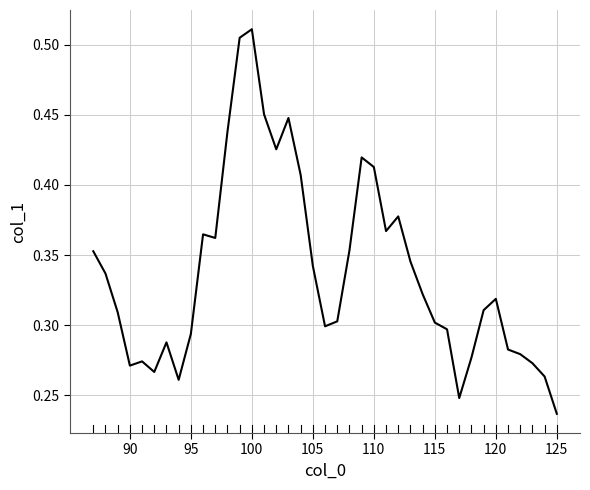

What is the average value?

0.3